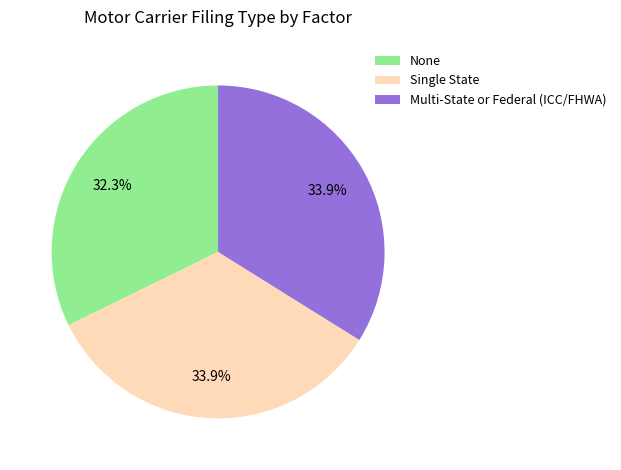

Approximately how many times larger is the value at Single State compared to Multi-State or Federal (ICC/FHWA)?

1.0